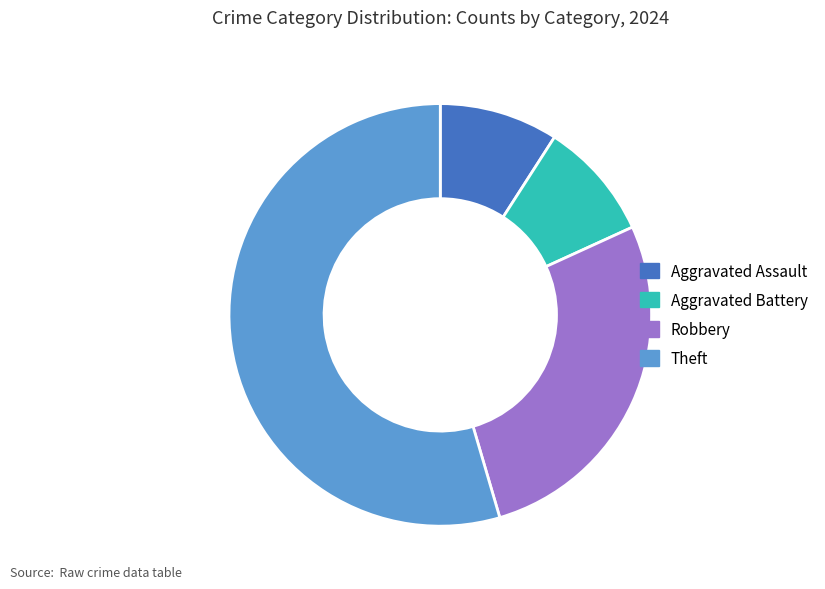

Which slice is the largest?

Theft